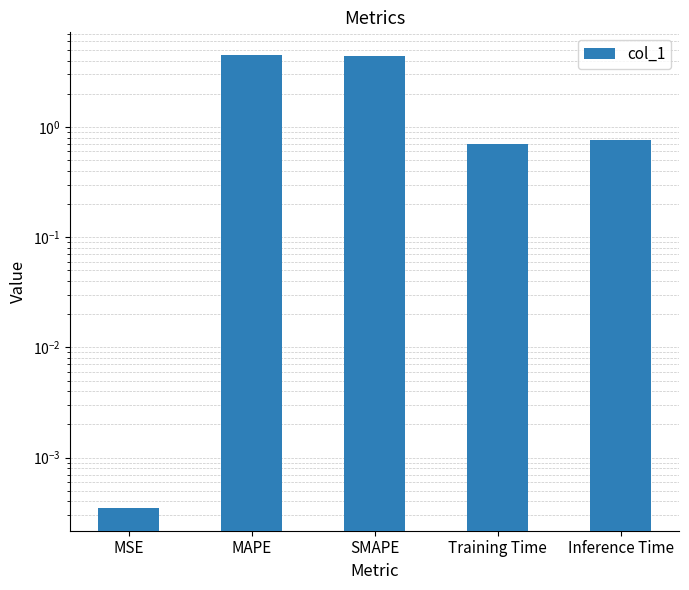

Is it true that the value at SMAPE is 2.7?

False